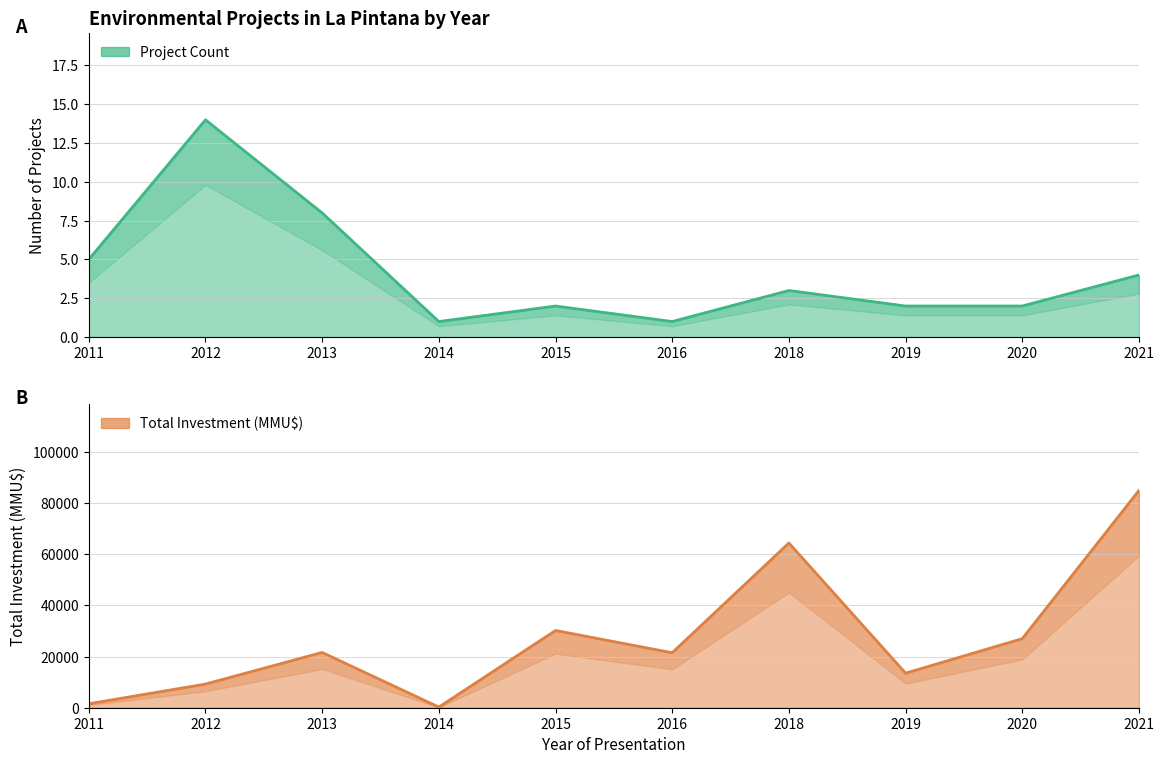

At which category is the sum across all series the highest?

2021